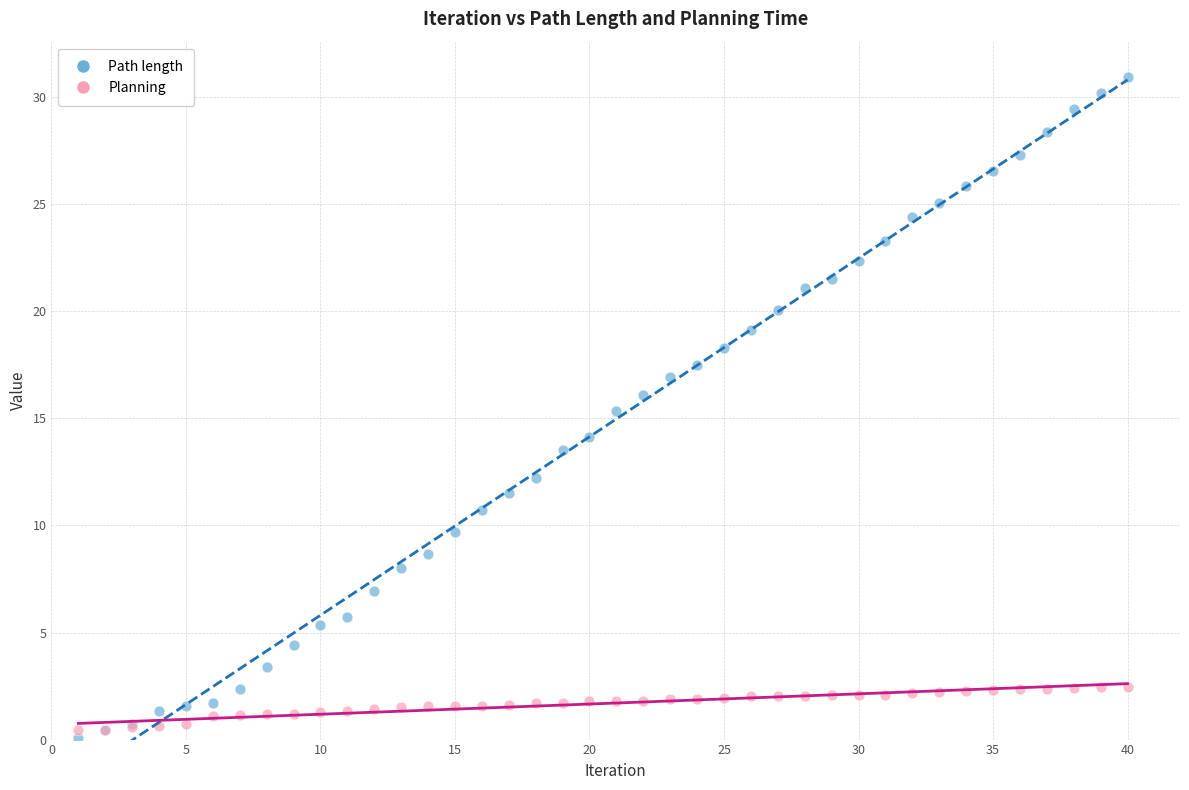

Which series has the largest Y range (max minus min)?

Path length